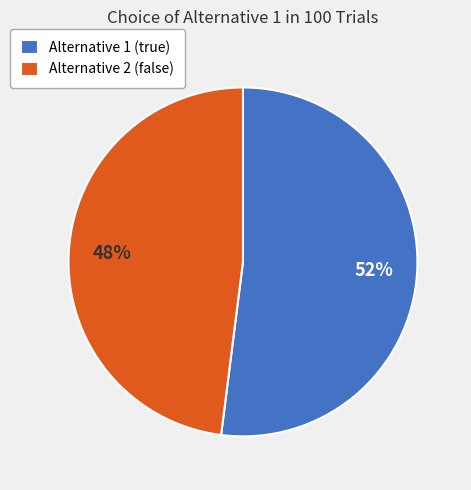

Is the sum of Alternative 1 (true) and Alternative 2 (false) greater than half?

Yes